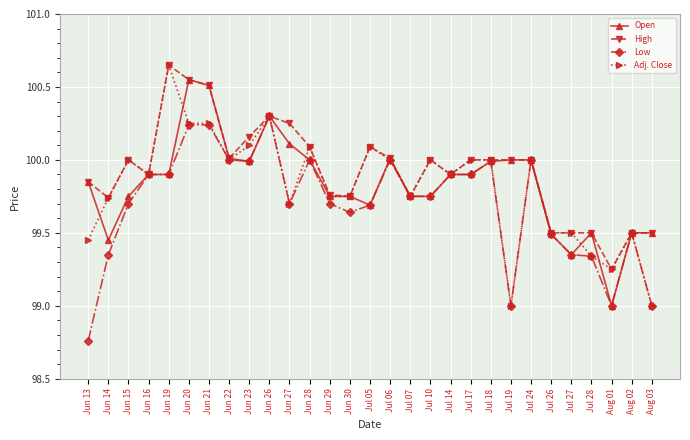

What is the difference between the highest and lowest values at Jun 13?

1.1